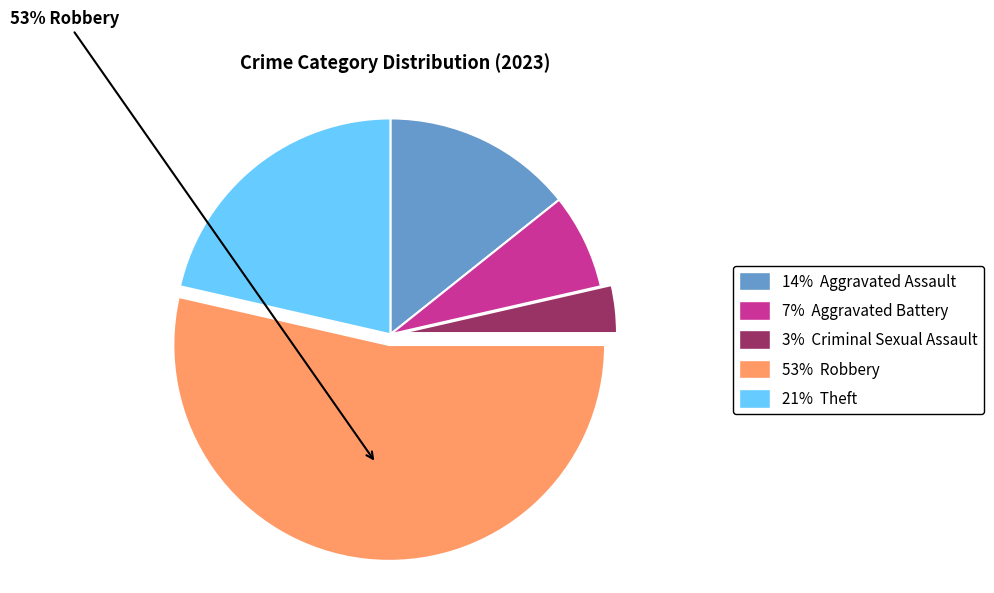

How many slices are in this pie chart?

5